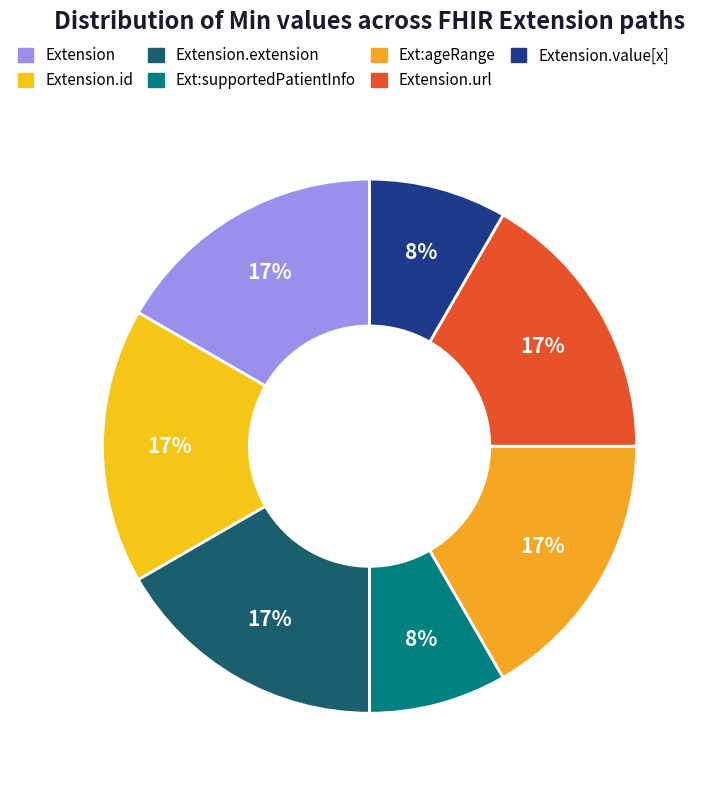

How many slices are in this pie chart?

7